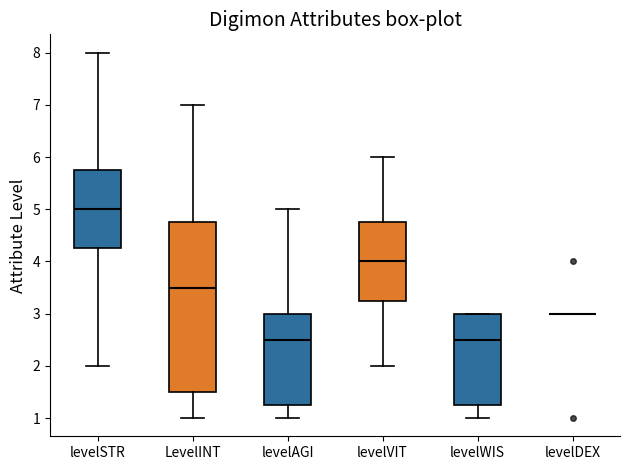

Reading left to right, read every box against the y-axis: the position of its median line, the range the box covers, and the ends of its whiskers. The values are not printed on the chart, so give them approximately, as read against the axis.

levelSTR: median 5.0, box 4.3 to 5.8, whiskers 2.0 to 8.0
LevelINT: median 3.5, box 1.5 to 4.8, whiskers 1.0 to 7.0
levelAGI: median 2.5, box 1.3 to 3.0, whiskers 1.0 to 5.0
levelVIT: median 4.0, box 3.3 to 4.8, whiskers 2.0 to 6.0
levelWIS: median 2.5, box 1.3 to 3.0, whiskers 1.0 to 3.0
levelDEX: box collapsed to a line at 3.0, whiskers 3.0 to 3.0